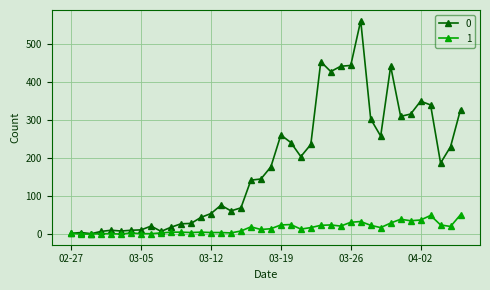

What is the maximum value shown in the chart?

562